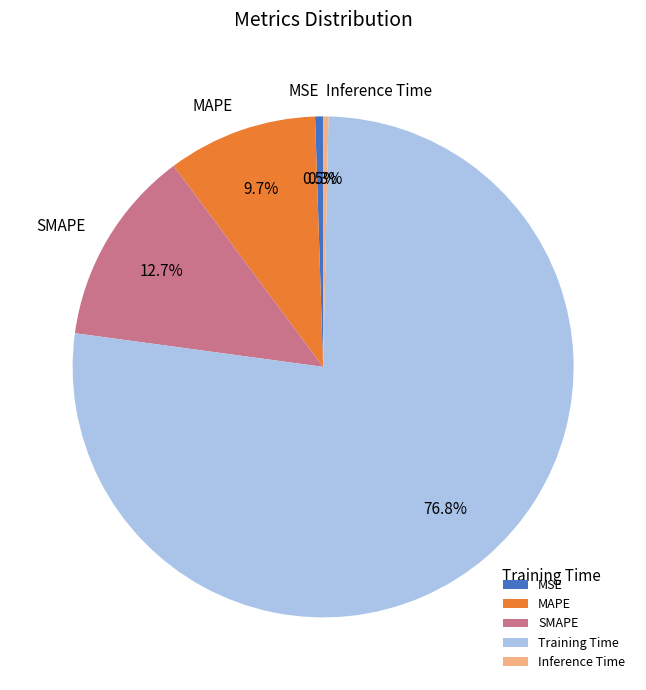

Is there a majority slice in this chart?

Yes